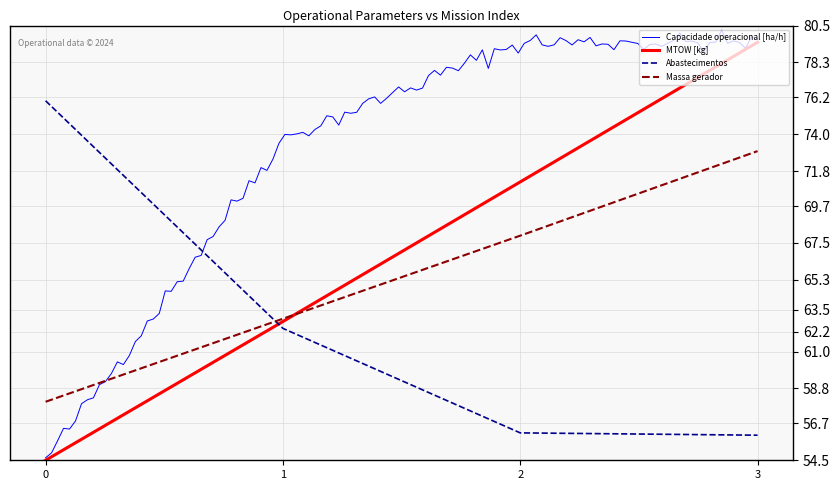

What is the sum of the MTOW [kg] values at 3 and 1?

142.3